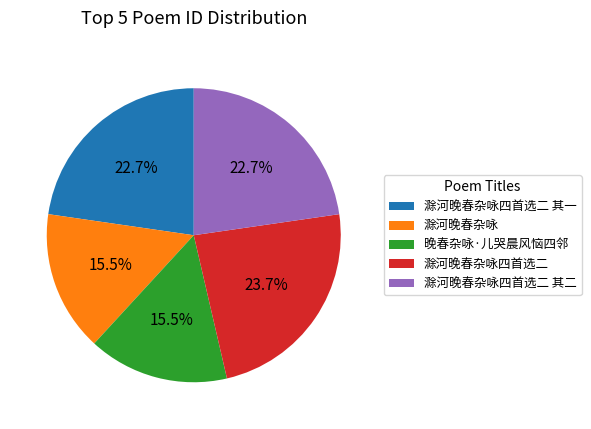

Is 滁河晚春杂咏四首选二 其二 the majority of the pie?

No